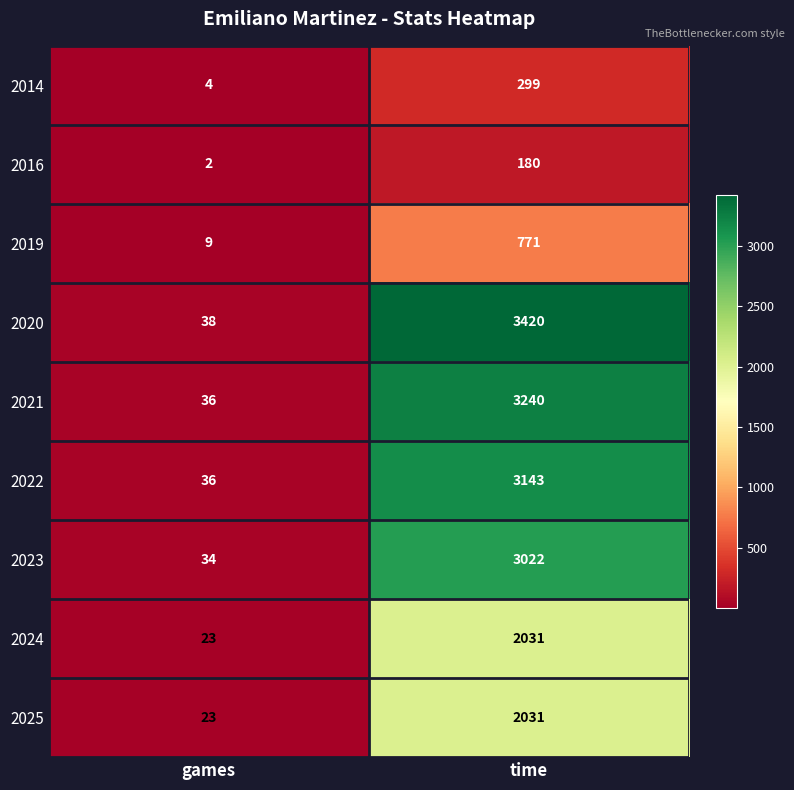

What is the difference between the maximum and minimum values in the 2022 series?

3107